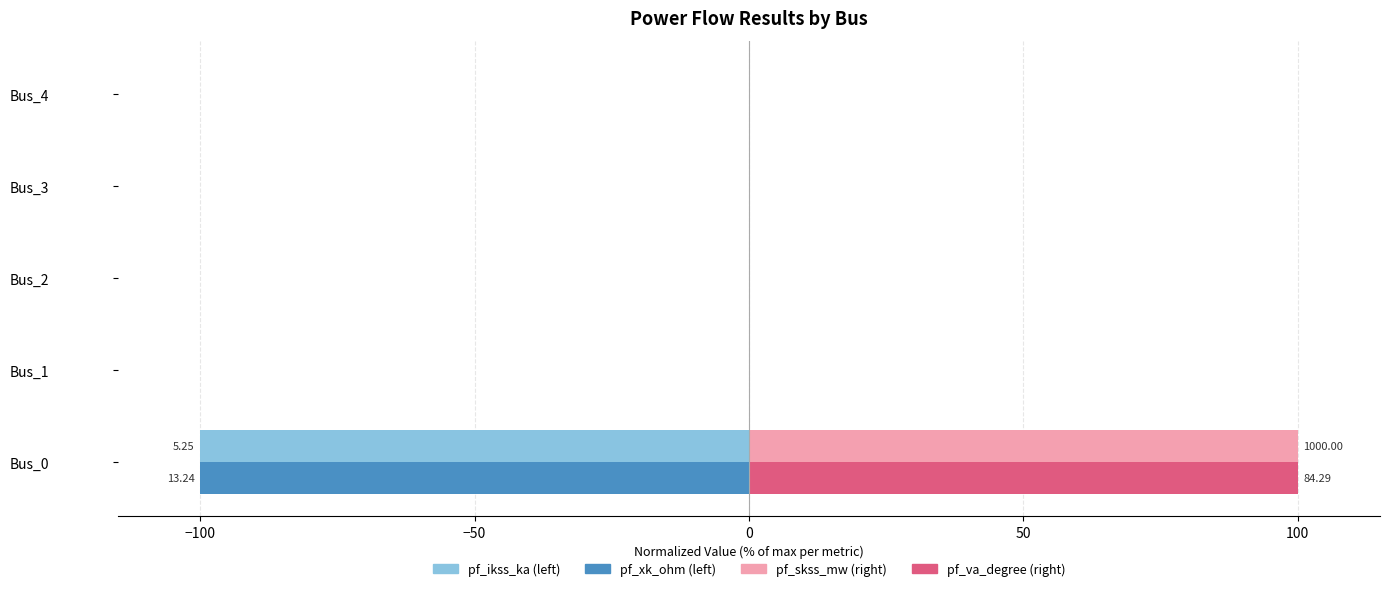

How many categories are shown in the chart?

5